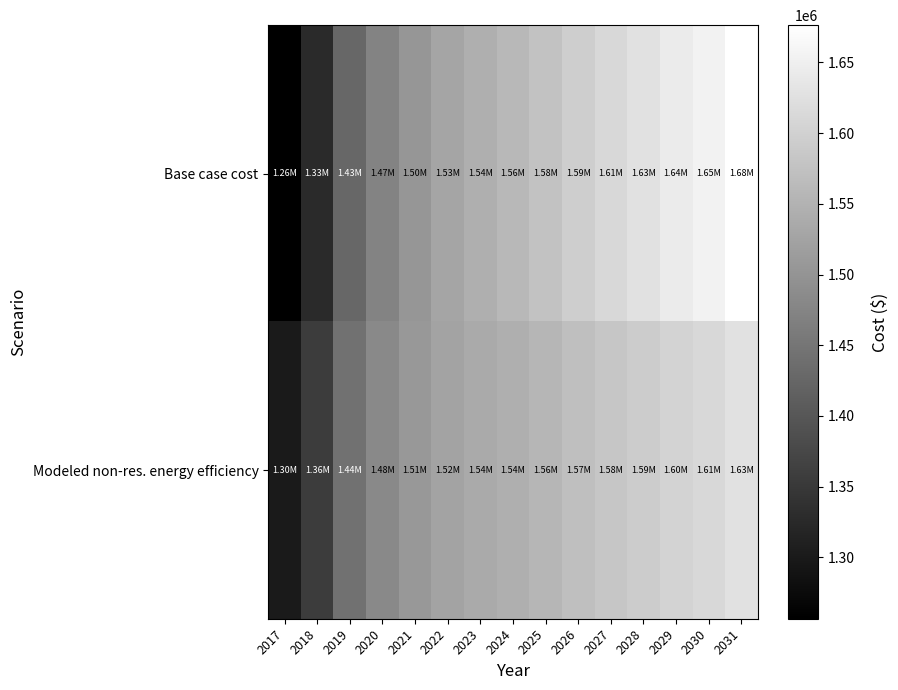

Reading left to right, transcribe all the data shown in this chart.

Base case cost: 2017=1256660.8	2018=1326201.7	2019=1426916.2	2020=1472477.5	2021=1503651.0	2022=1527630.6	2023=1544416.3	2024=1558804.1	2025=1575589.8	2026=1594773.5	2027=1611559.3	2028=1625947.1	2029=1642732.8	2030=1654722.6	2031=1676304.3
Modeled non-res. energy efficiency: 2017=1299533.1	2018=1358104.7	2019=1444960.9	2020=1482051.8	2021=1506230.9	2022=1523999.8	2023=1535356.4	2024=1544634.6	2025=1556168.2	2026=1569955.1	2027=1581657.4	2028=1591273.1	2029=1603136.4	2030=1610741.2	2031=1627093.9